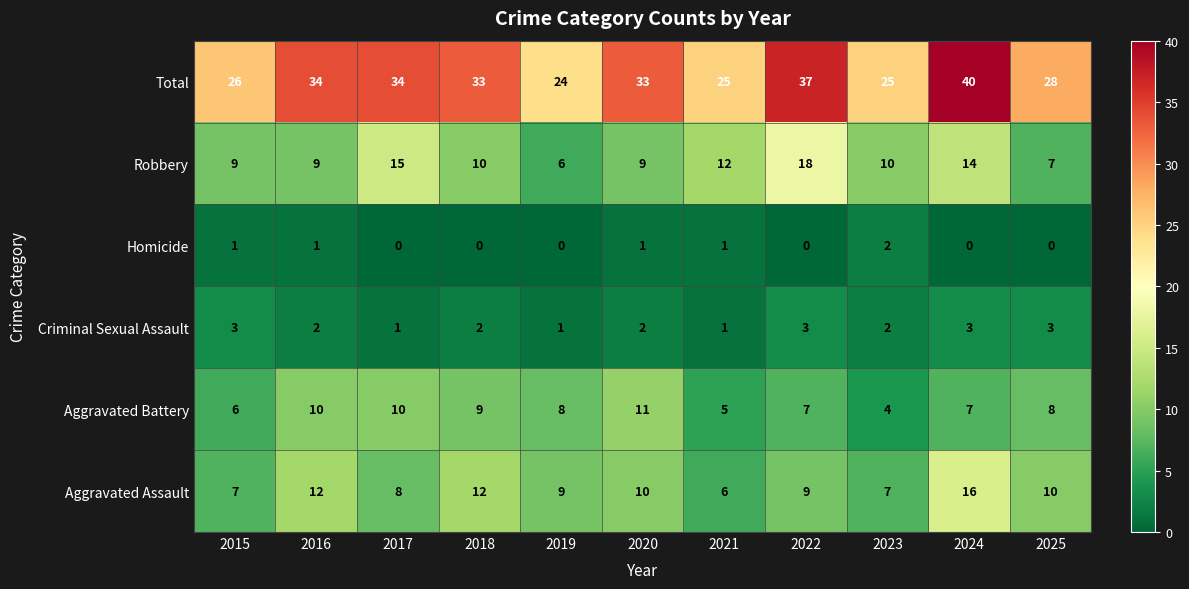

What is the sum of the Aggravated Battery values at 2016 and 2015?

16